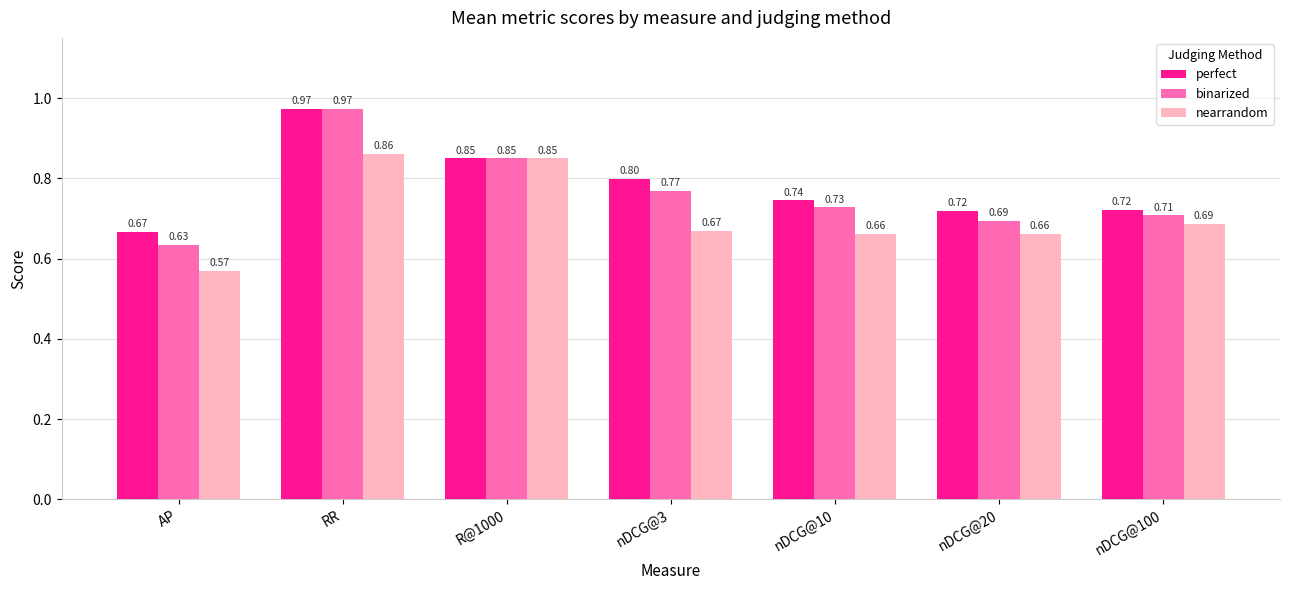

What is the average value of the perfect series?

0.8